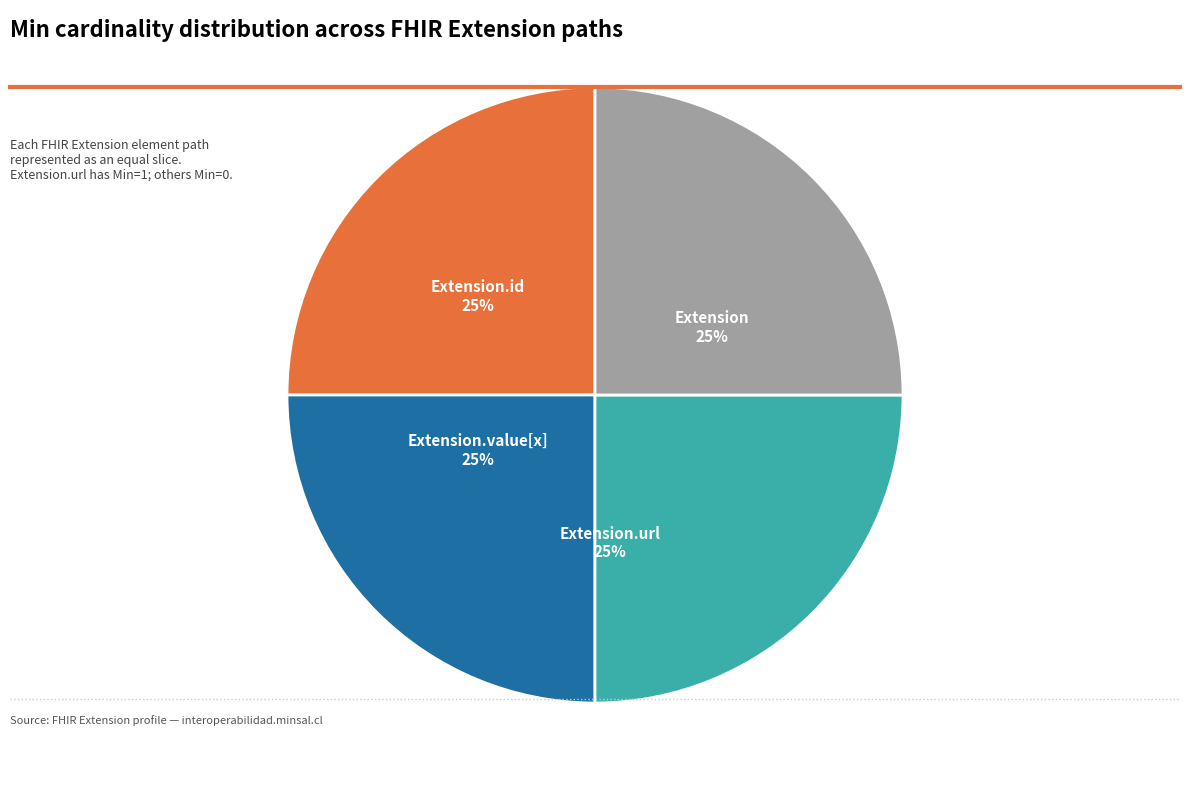

To the nearest percent, what is the combined percentage of Extension.url and Extension.id?

50%